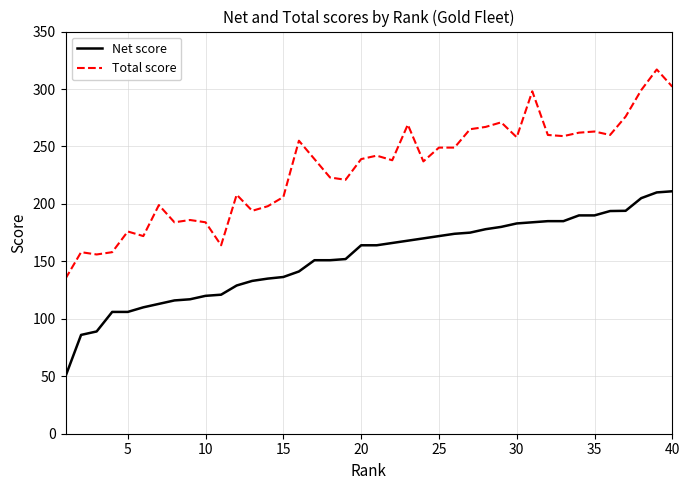

Which series has the widest spread of values?

Total score